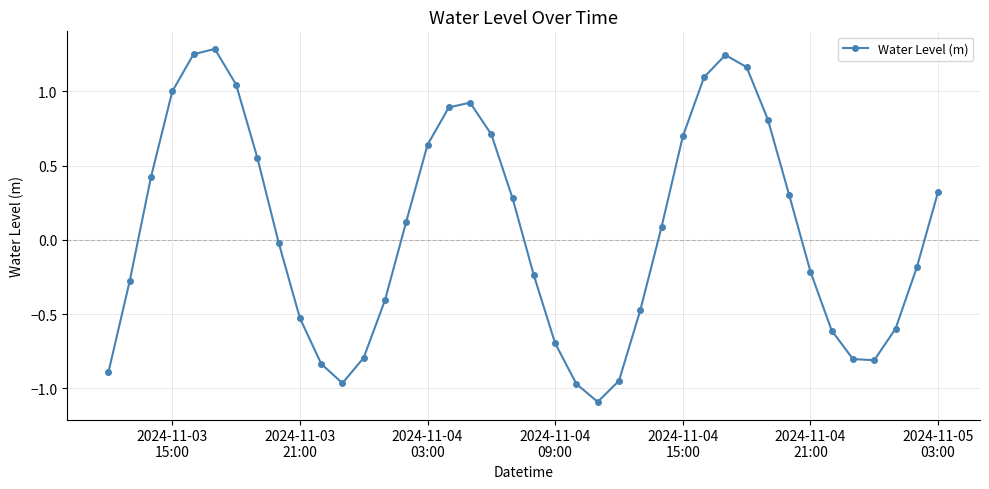

What is the value of the 14th point from the left?

-0.4